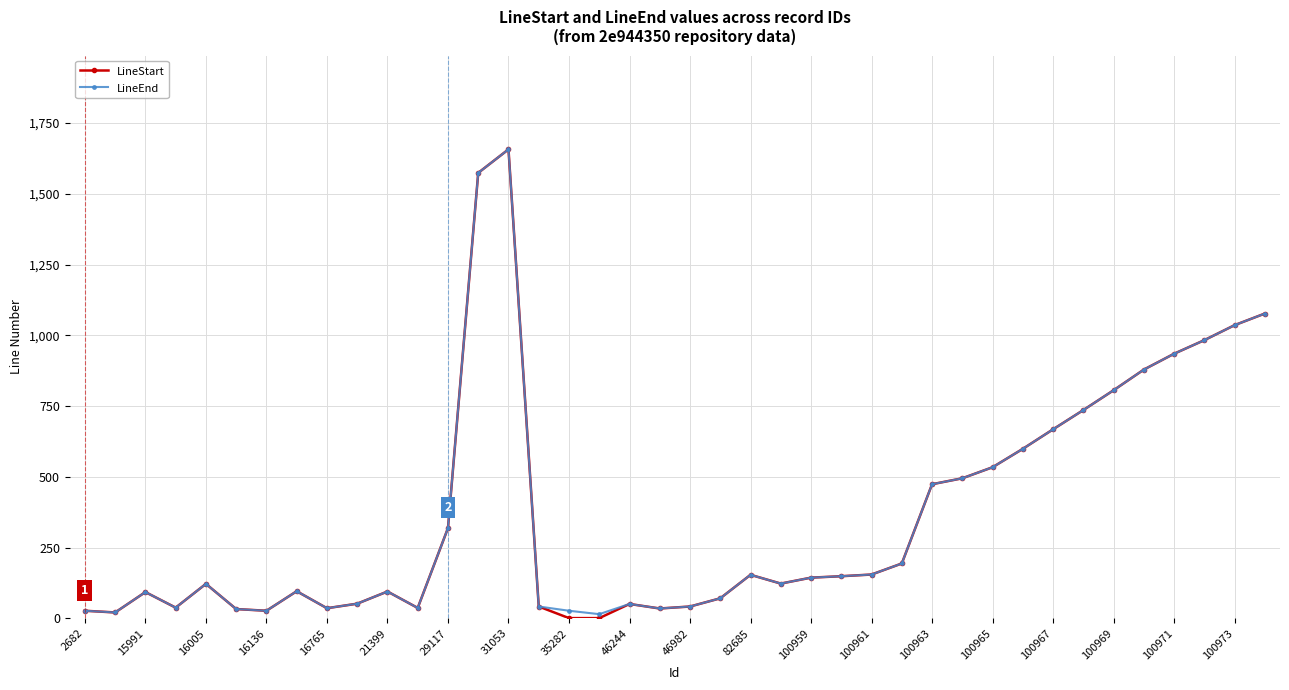

Which series has the largest range (max minus min)?

LineStart